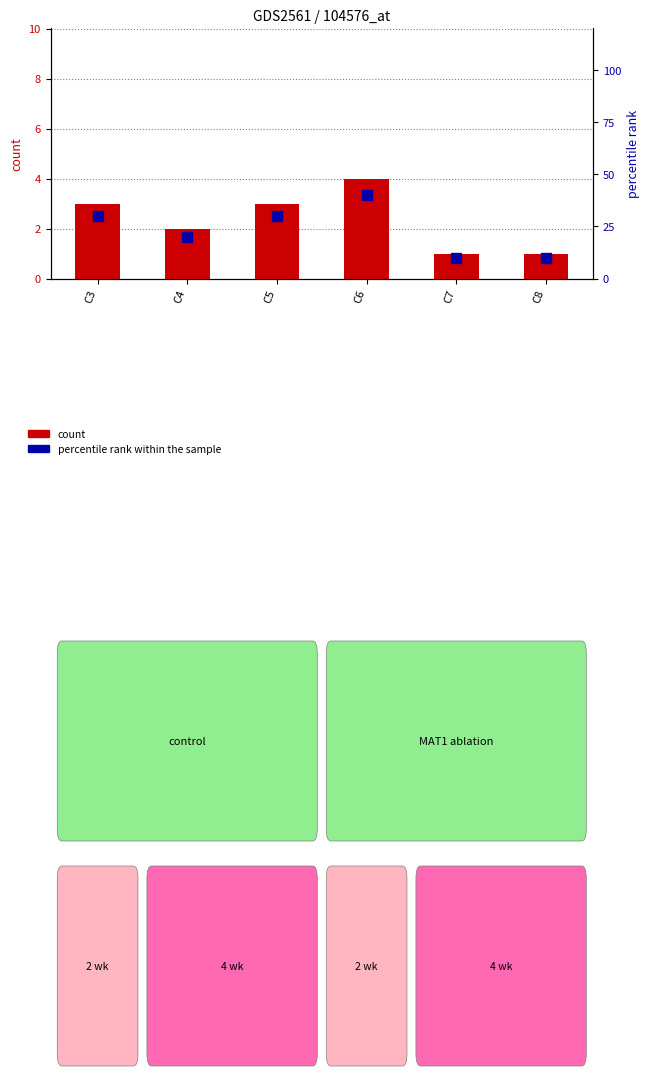

At how many categories does at least one series exceed 35?

1